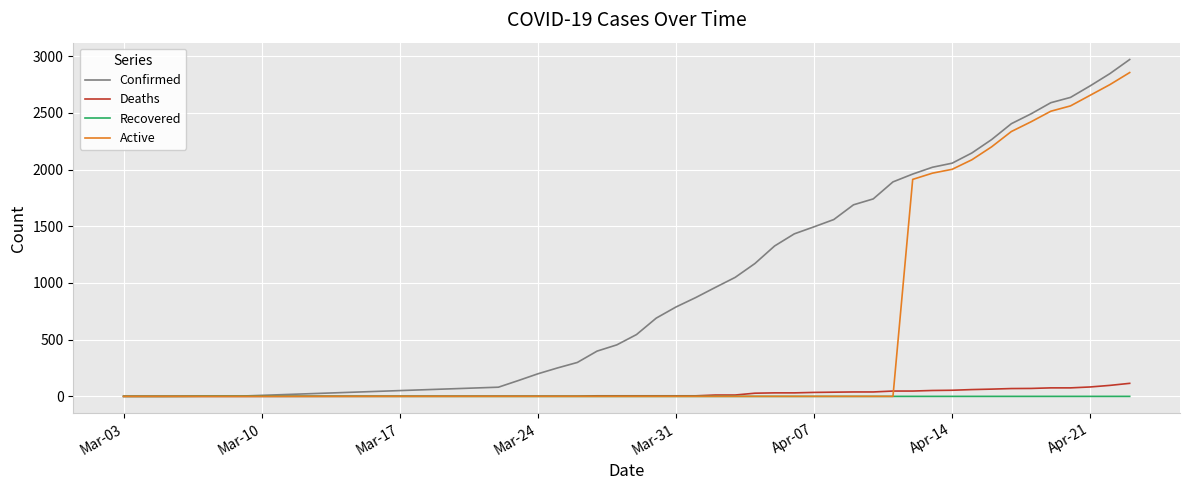

Which series has the largest total across all categories?

Confirmed